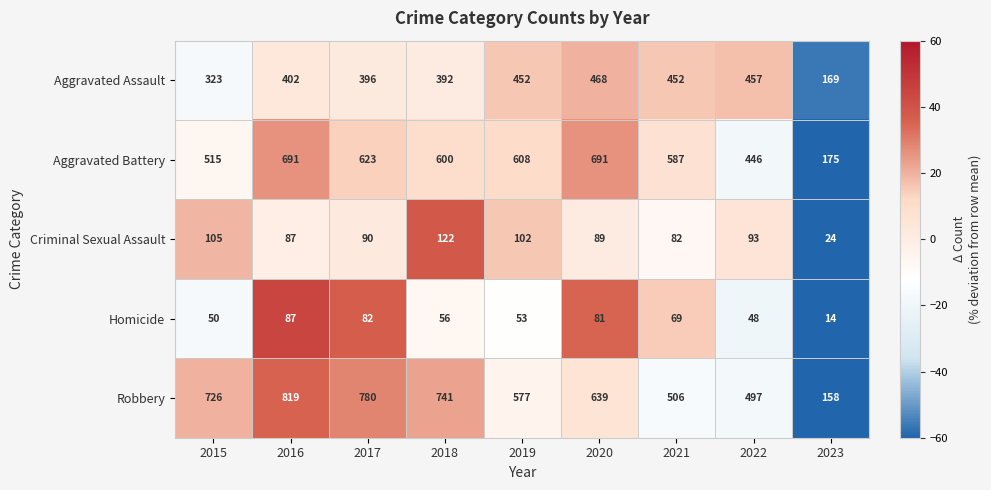

How many values in the Criminal Sexual Assault series are below 90?

4